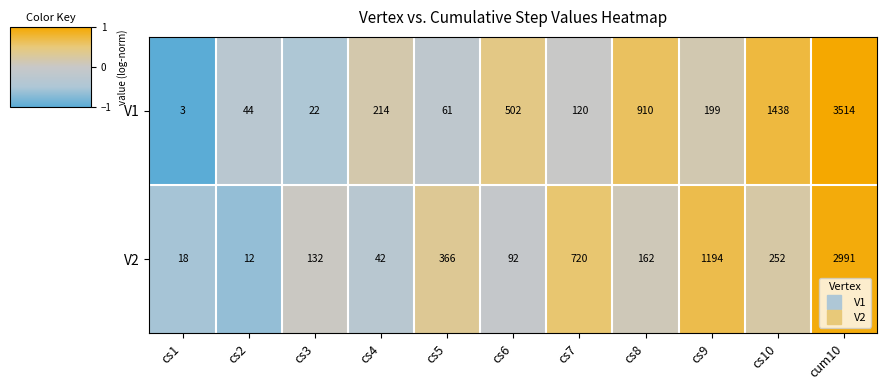

Is the value of V1 at cs9 greater than the value of V2 at cs4?

Yes